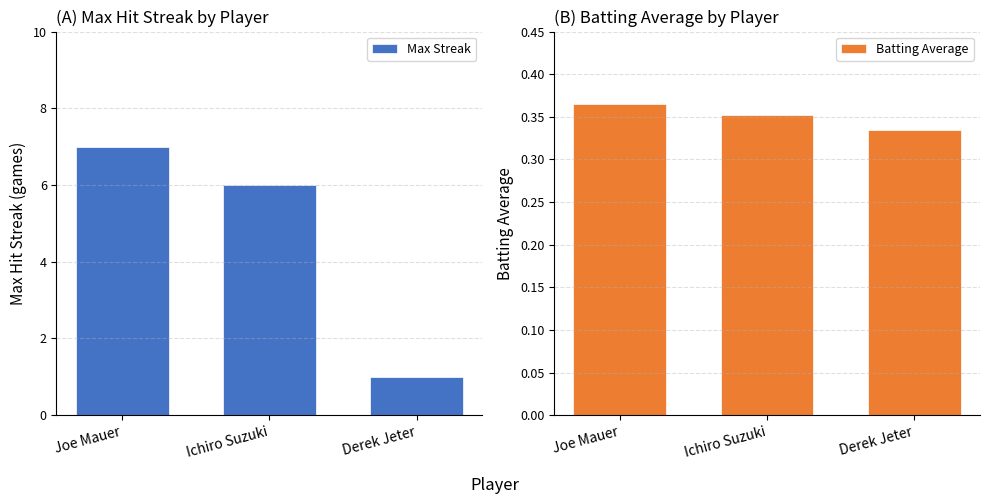

What is the total value across all series at Derek Jeter?

1.3